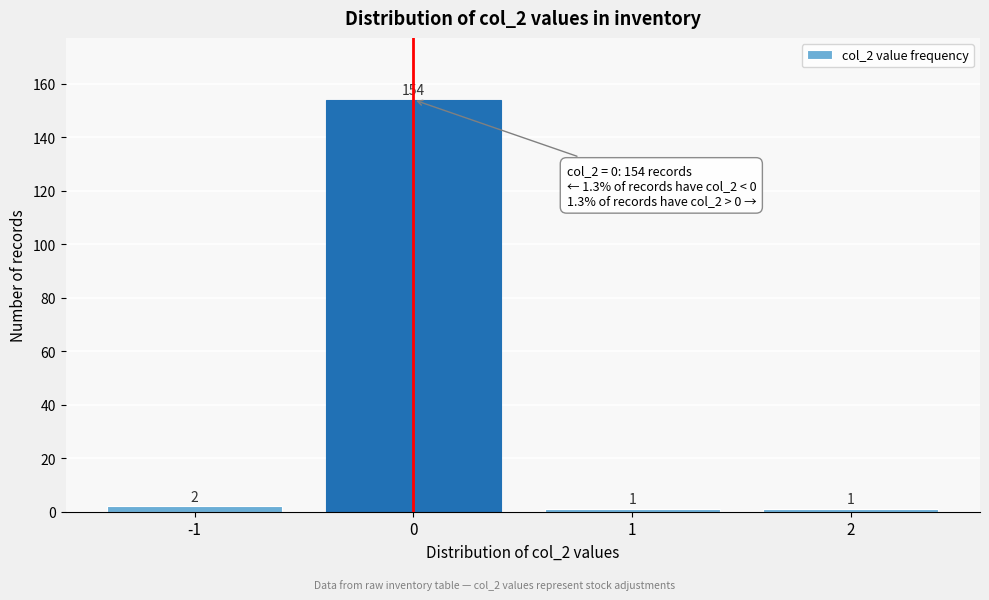

How tall is the bar that spans -0.5 to 0.5 on the x-axis?

154